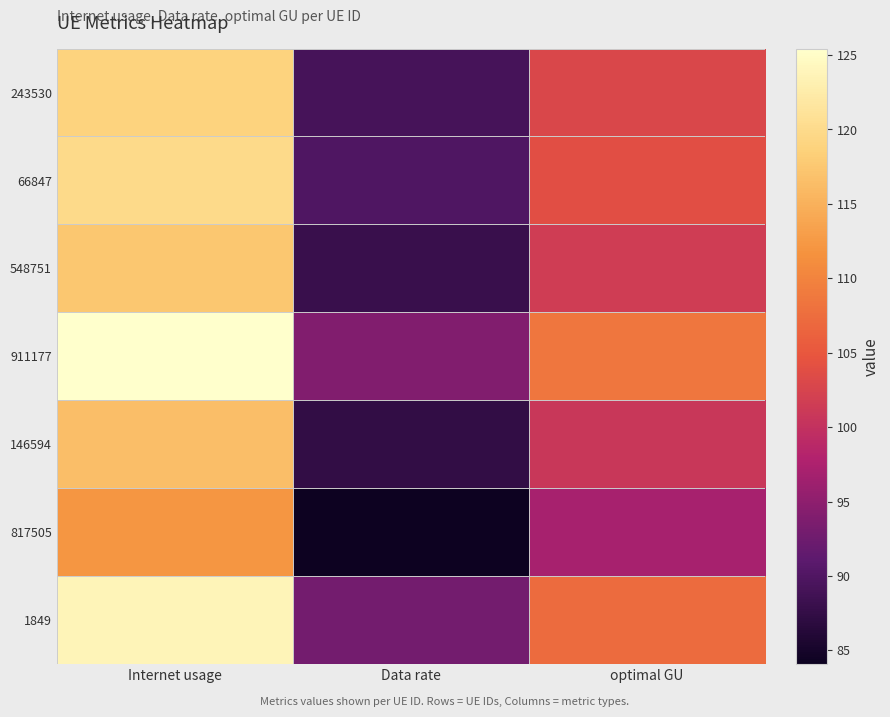

What is the total value across all series at Data rate?

625.5